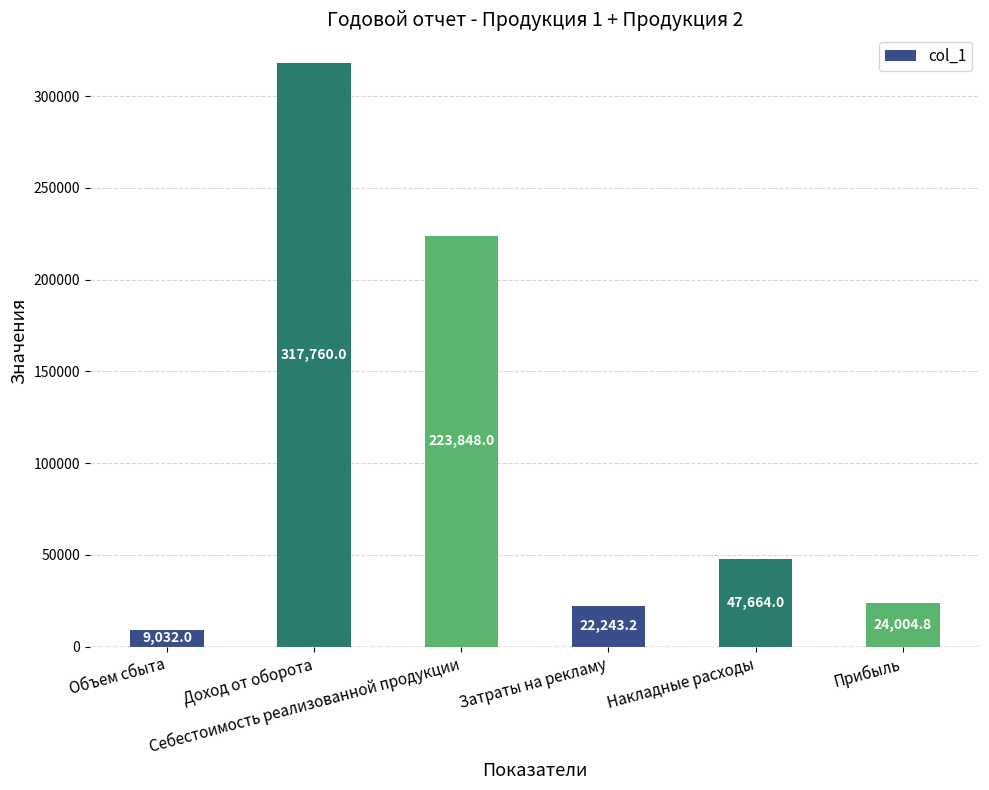

List the labels in order of value, smallest first.

Объем сбыта, Затраты на рекламу, Прибыль, Накладные расходы, Себестоимость реализованной продукции, Доход от оборота